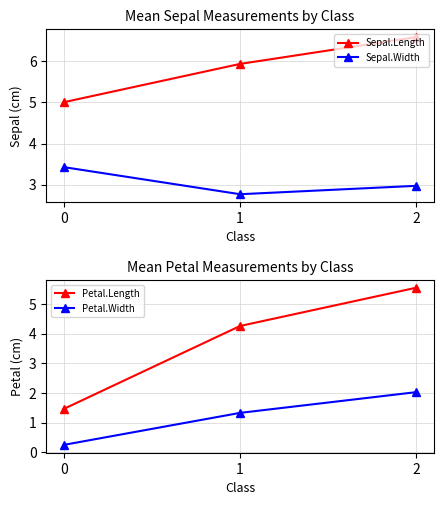

What is the minimum value shown in the chart?

0.2